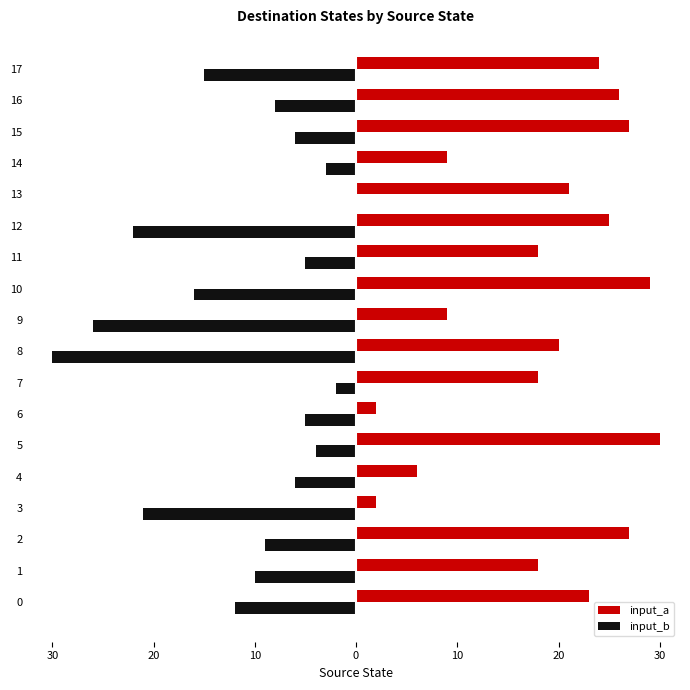

What are all the series names shown in the legend?

input_a, input_b